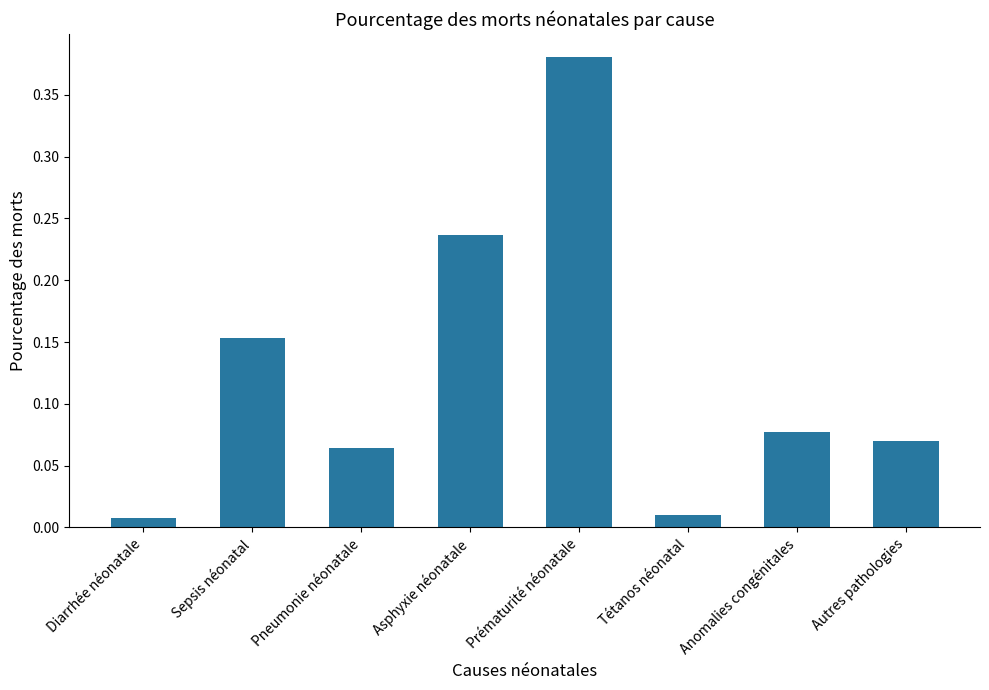

What is the sum of all values?

1.0